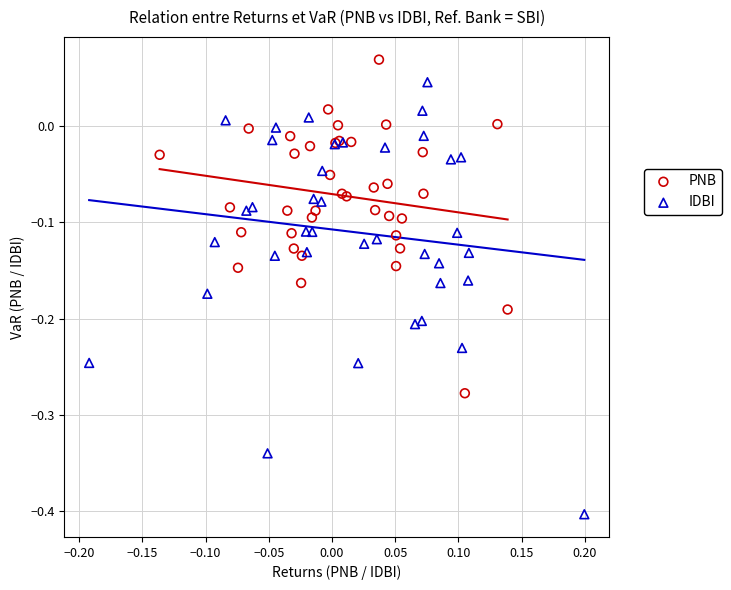

Which series reaches the minimum Y coordinate?

IDBI